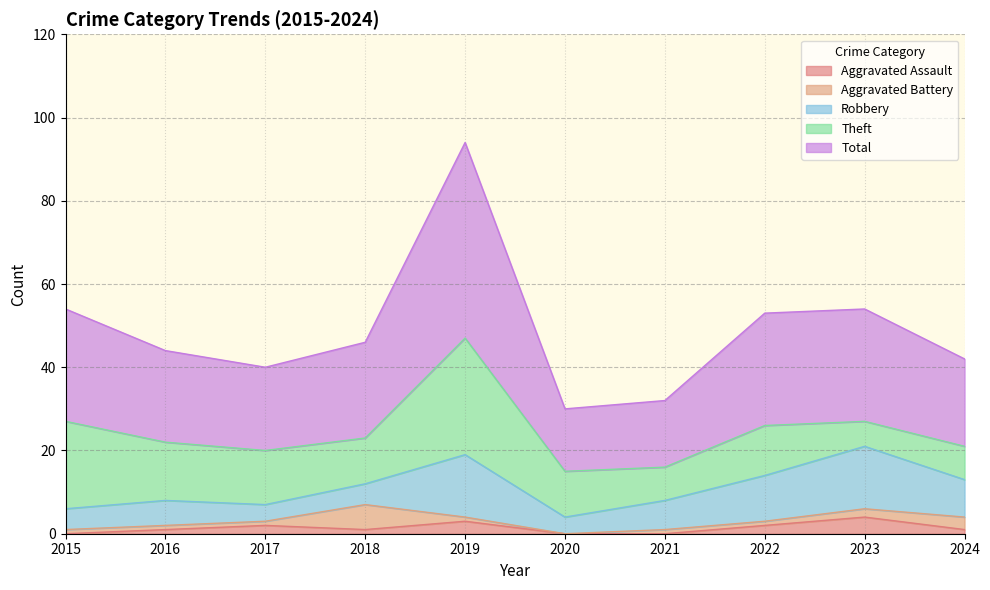

How many times do Aggravated Assault and Aggravated Battery cross each other?

4